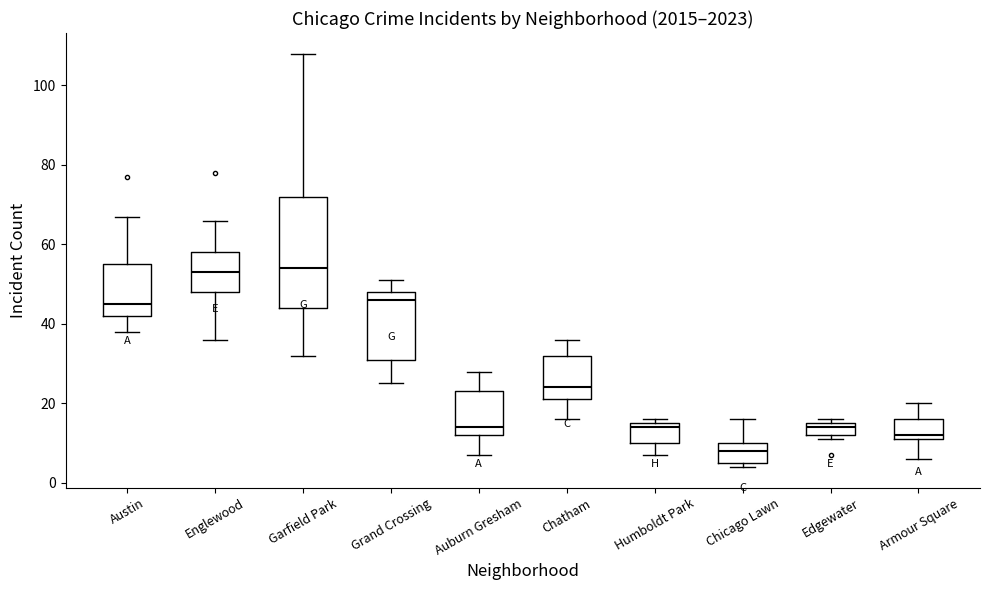

Reading left to right, transcribe this box plot: for each box, give where its median line is, the range the box spans, and where its two whiskers end, as read against the y-axis. The values are not printed on the chart, so give them approximately, as read against the axis.

Austin: median 46, box 42 to 56, whiskers 38 to 68
Englewood: median 54, box 48 to 58, whiskers 36 to 66
Garfield Park: median 54, box 44 to 72, whiskers 32 to 108
Grand Crossing: median 46, box 32 to 48, whiskers 26 to 52
Auburn Gresham: median 14, box 12 to 24, whiskers 8 to 28
Chatham: median 24, box 22 to 32, whiskers 16 to 36
Humboldt Park: median 14, box 10 to 16, whiskers 8 to 16 (just above the box's upper edge)
Chicago Lawn: median 8, box 6 to 10, whiskers 4 to 16
Edgewater: median 14, box 12 to 16, whiskers 12 (just below the box's lower edge) to 16 (just above the box's upper edge)
Armour Square: median 12 (just above the box's lower edge), box 12 to 16, whiskers 6 to 20